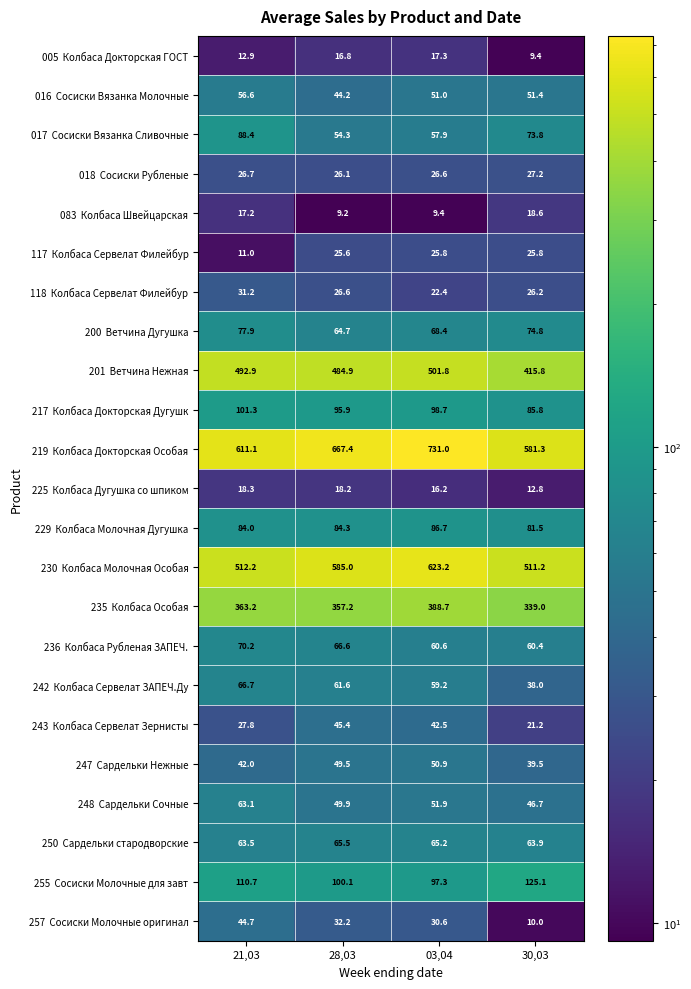

At how many categories does at least one series exceed 475?

4